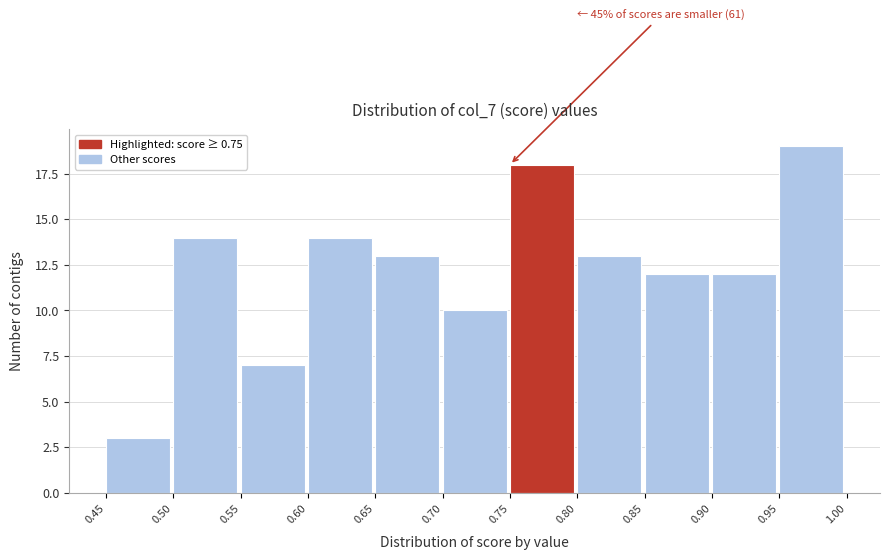

Over which range of the x-axis is the bar tallest?

0.95 to 1.00